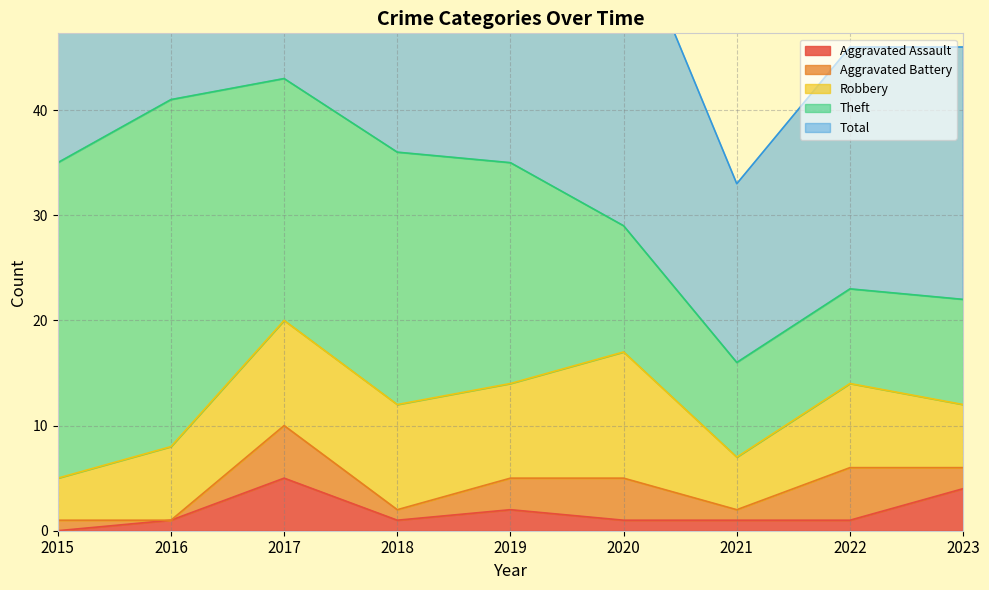

At which category does the chart reach its minimum across all series?

2015